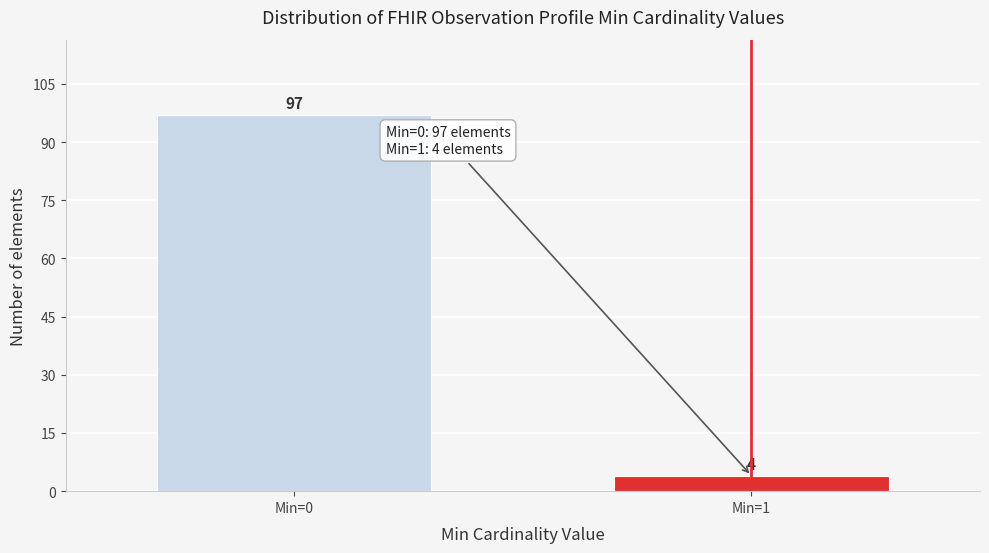

Reading left to right, what are all the values shown in this chart?

97	4